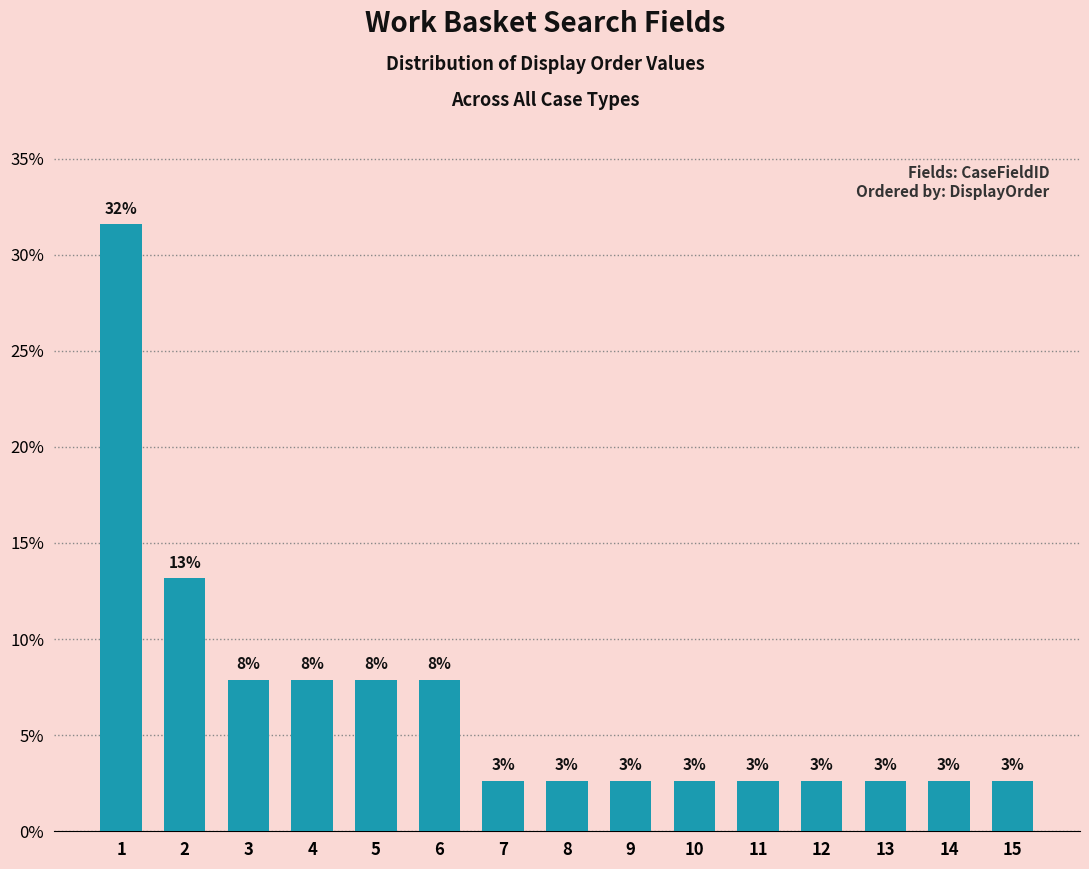

How many bars are there in total?

15